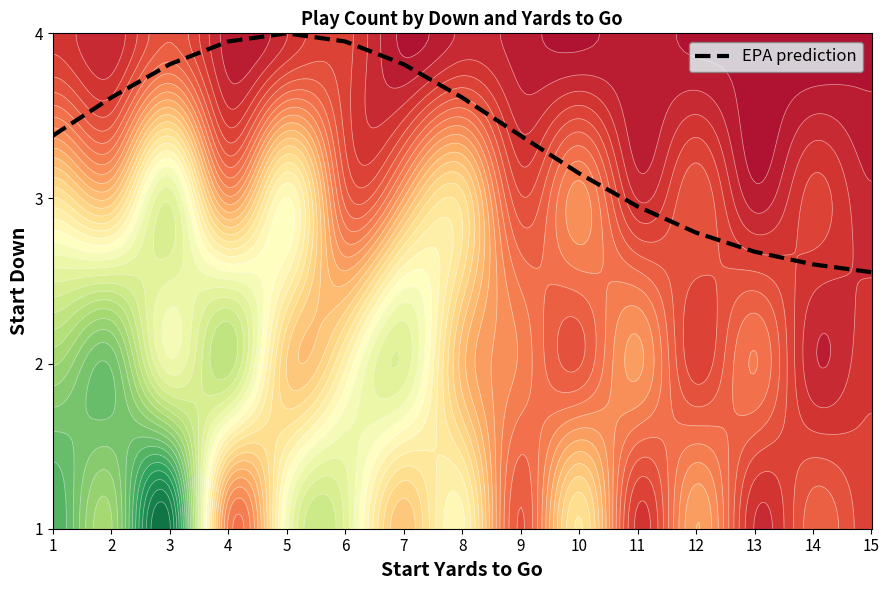

What is the sum of all values?

50.2